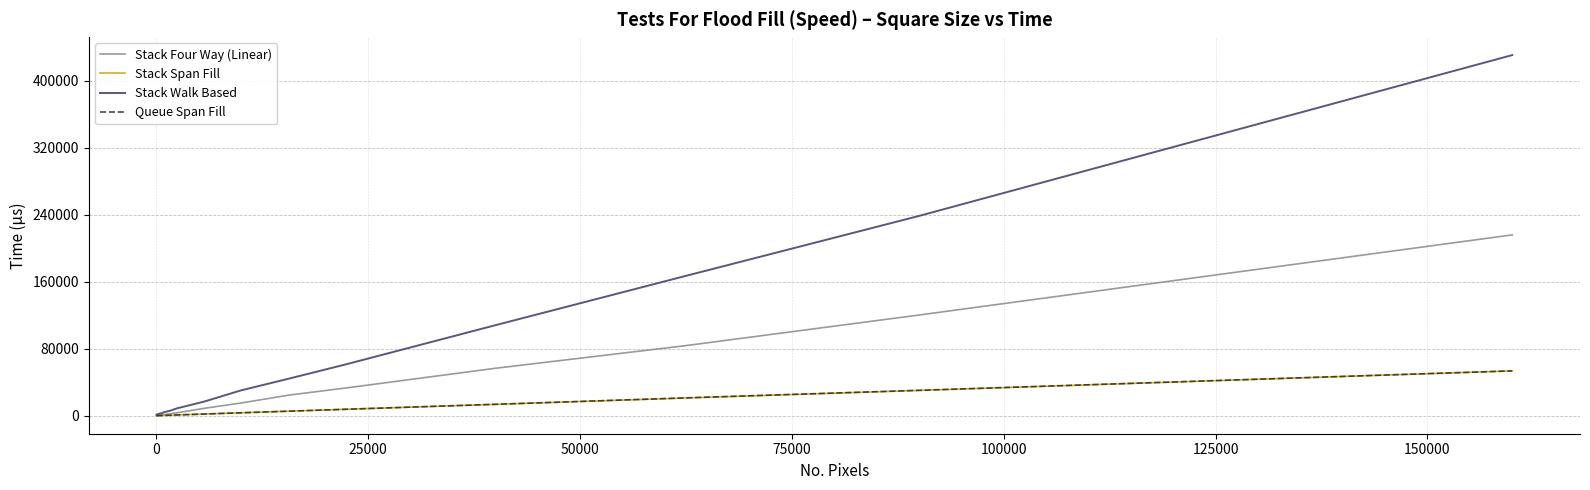

Which series has the largest range (max minus min)?

Stack Walk Based